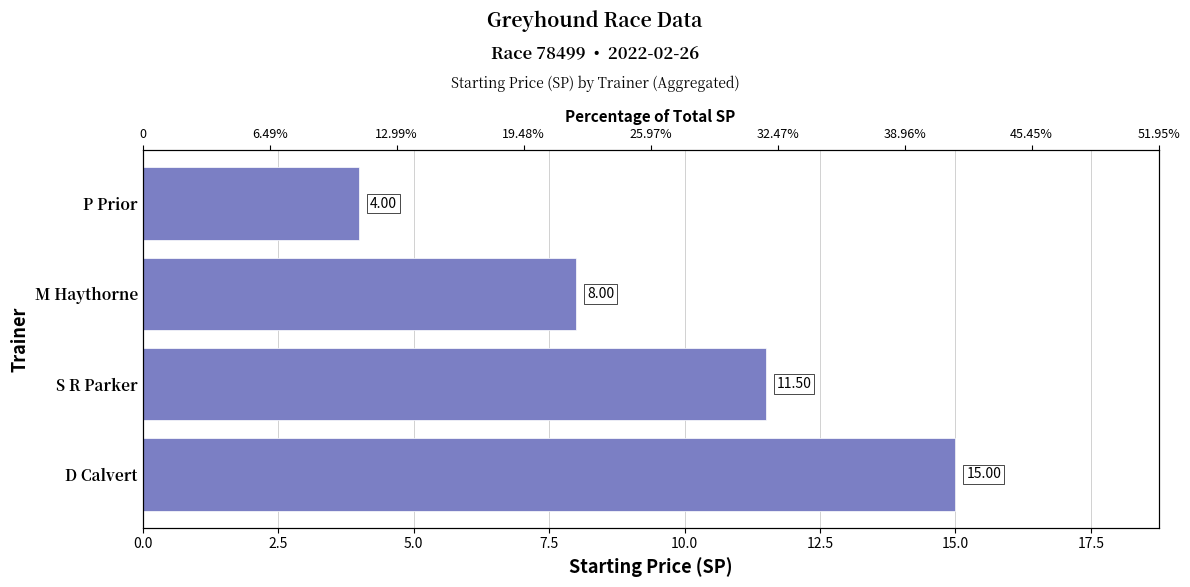

Are the bars grouped side by side (vs. stacked)?

No